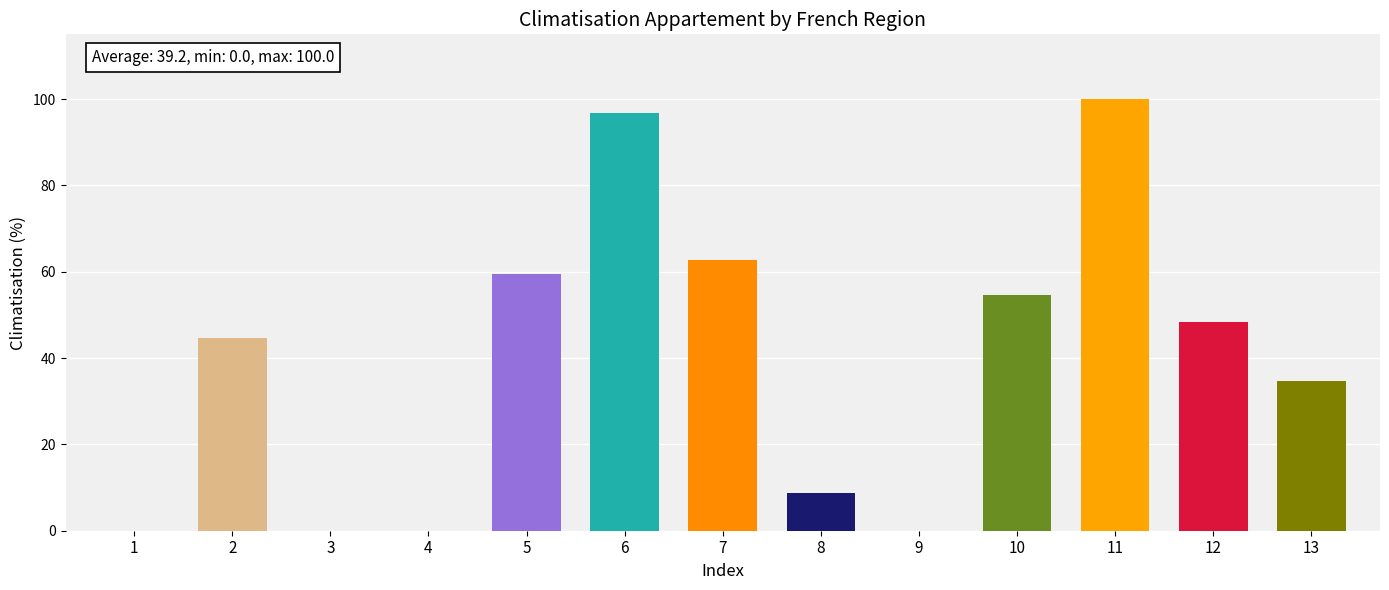

Reading left to right, extract all data points from this chart.

Brittany=0.0	Centre-Val de Loire=44.6	Corsica=0.0	Pays de la Loire=0.0	Provence-Alpes-Côte d'Azur=59.5	Île-de-France=96.7	Grand-est=62.8	Hauts-de-france=8.7	Normandie=0.0	Bourgogne-Franche-Comté=54.5	Nouvelle-Aquitaine=100.0	Occitanie=48.3	Auvergne-Rhône-Alpes=34.7